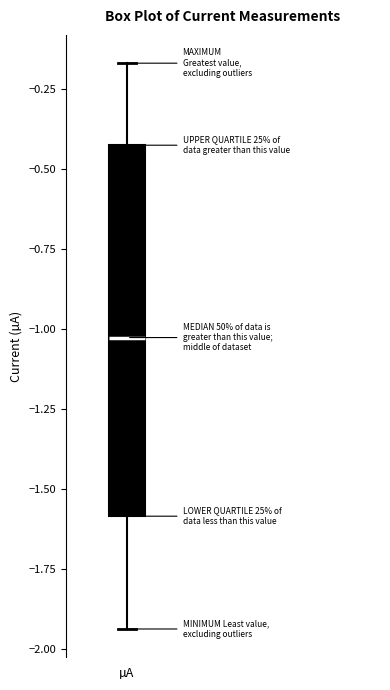

Read this box plot against the y-axis: the position of the median line, the range covered by the box, and the ends of both whiskers. The values are not printed on the chart, so give them approximately, as read against the axis.

median -1.05, box -1.60 to -0.45, whiskers -1.95 to -0.15